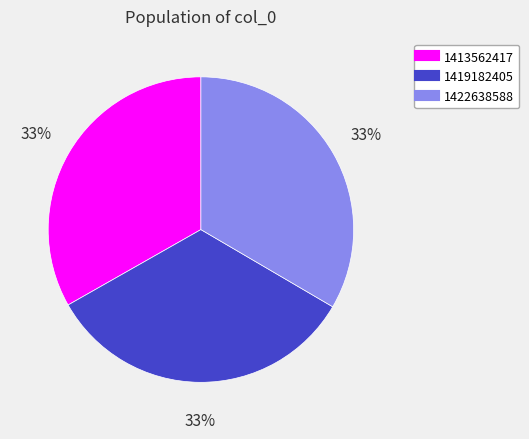

The 1422638588 slice represents 41% of the pie. True or false?

False